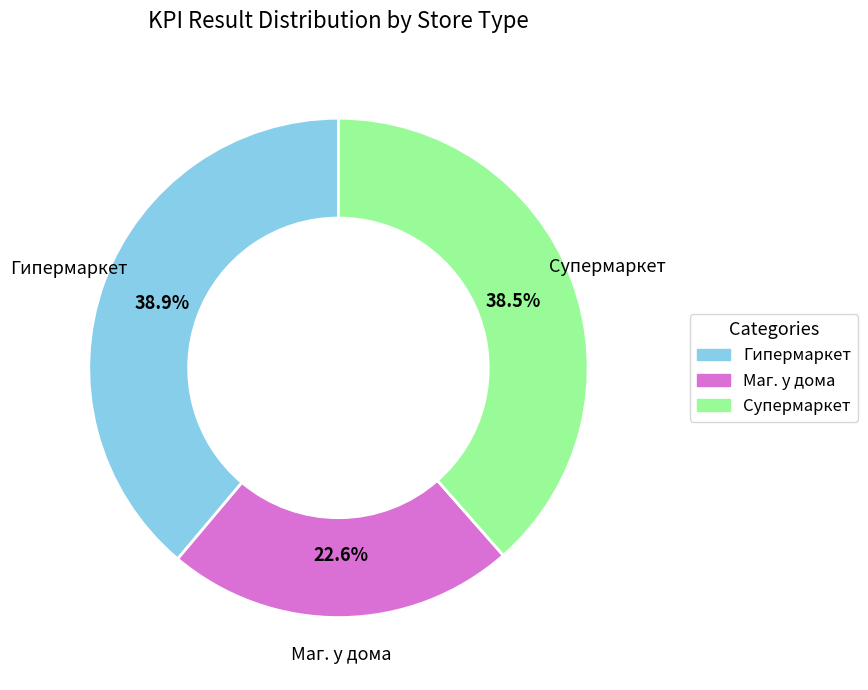

What is the smallest slice in the pie chart?

Маг. у дома